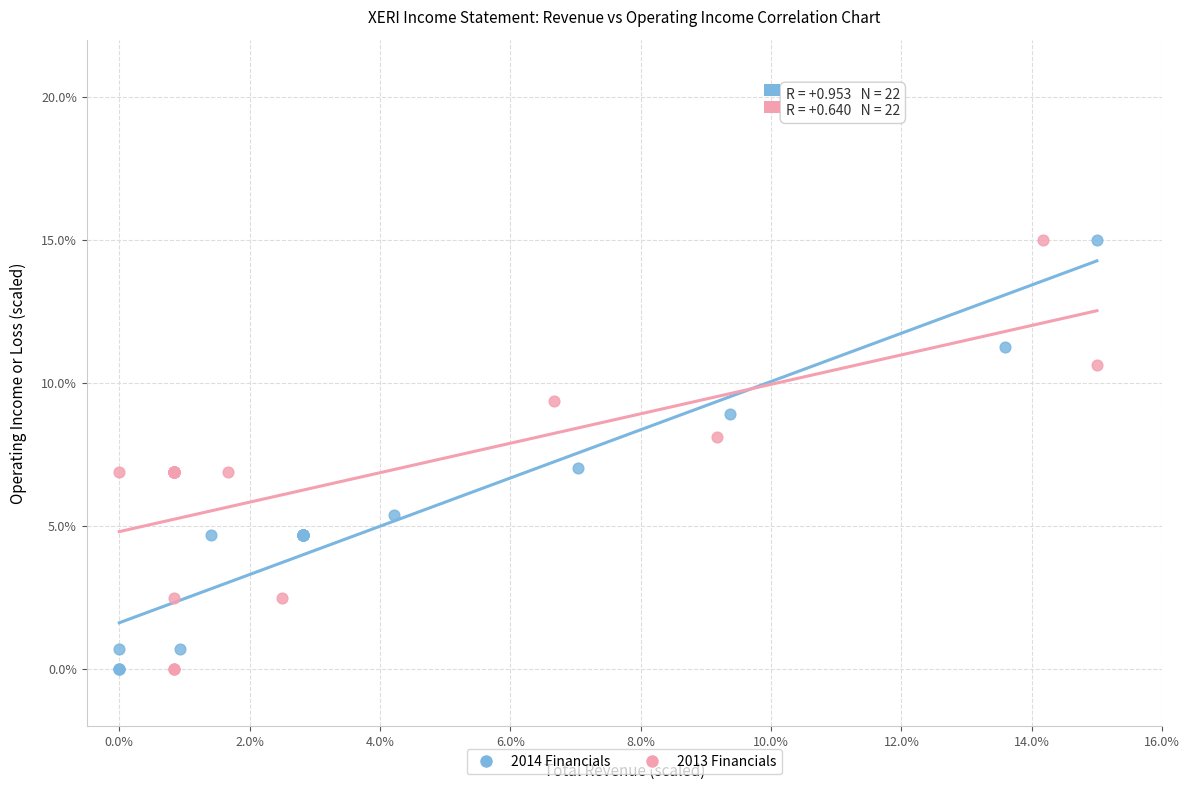

What are all the series names shown in the legend?

2014 Financials, 2013 Financials